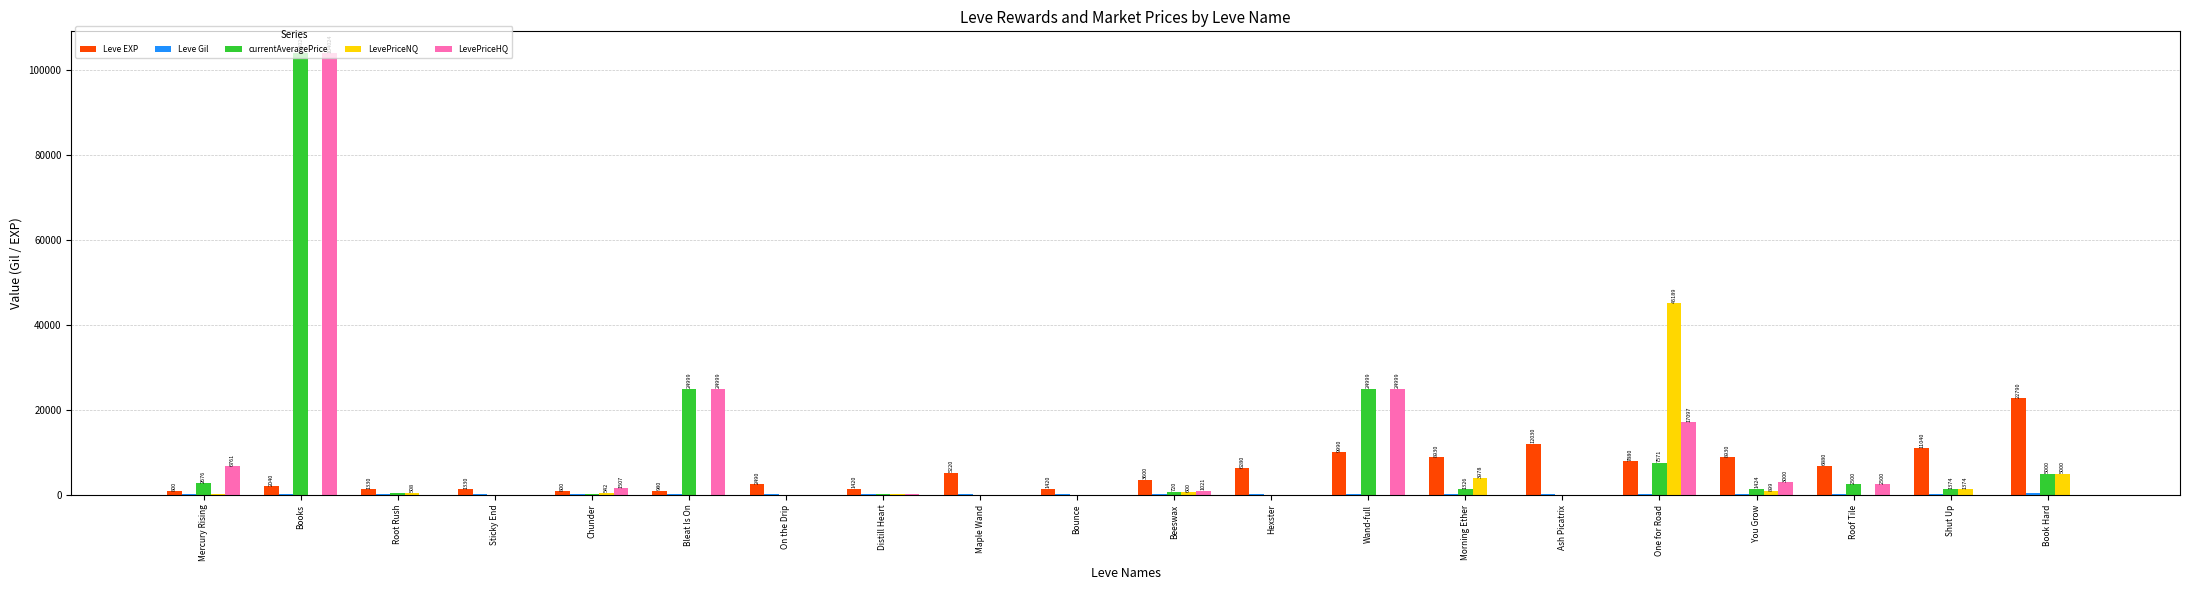

What is the maximum value shown in the chart?

104024